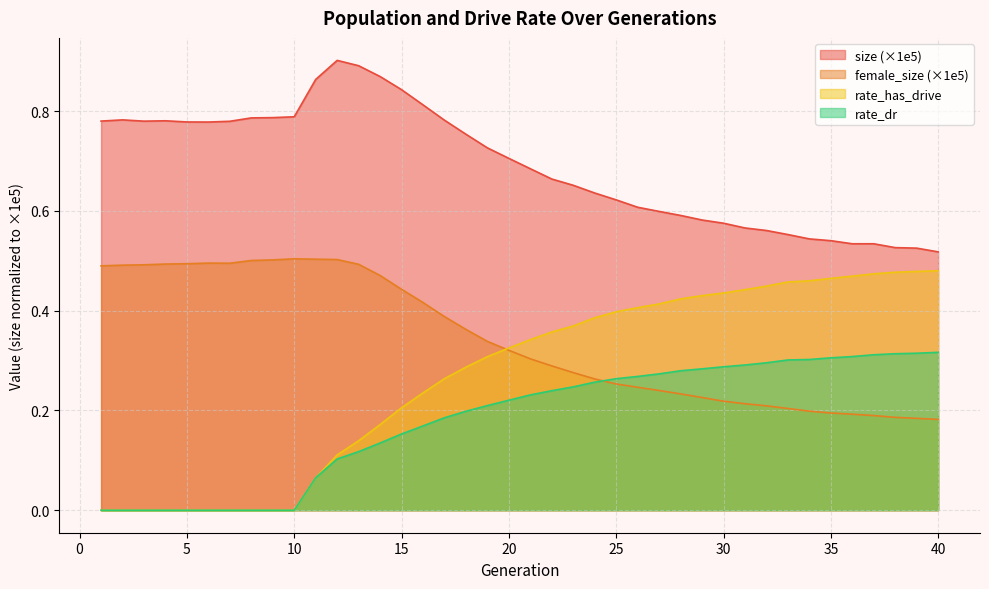

What is the total value across all series at 16?

1.6